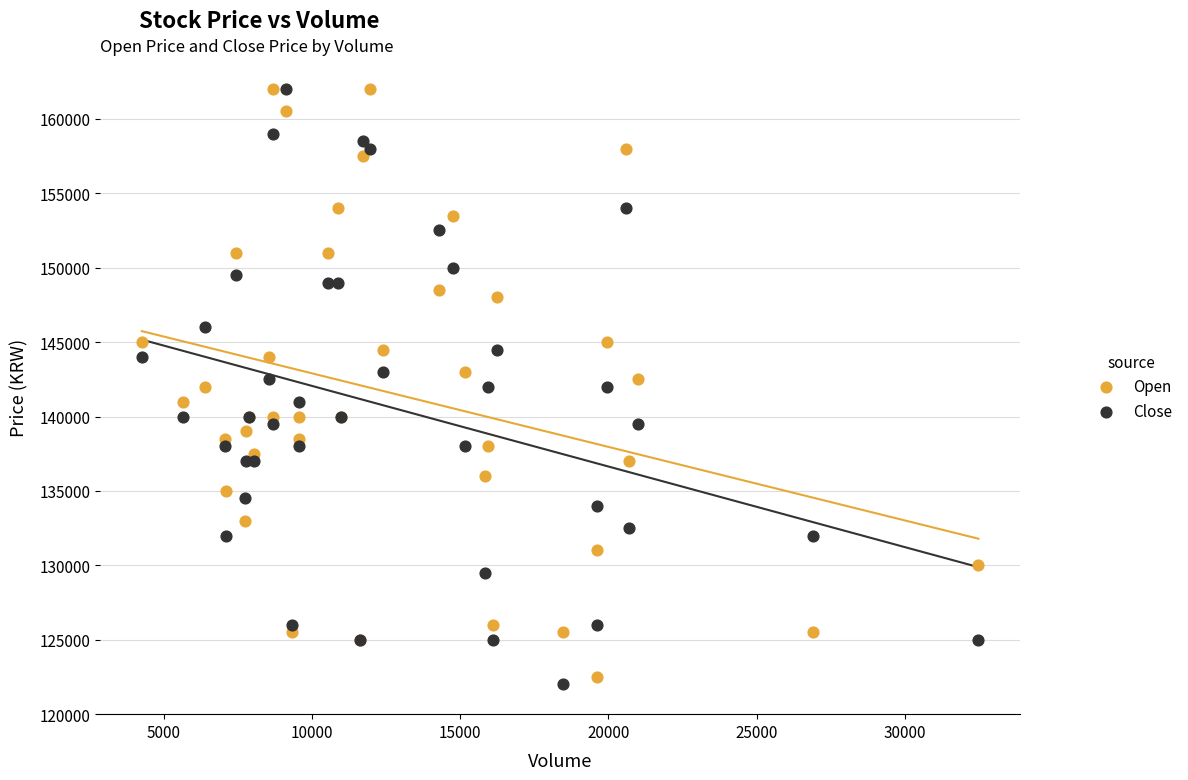

Which series contains the lowest Y value?

Close